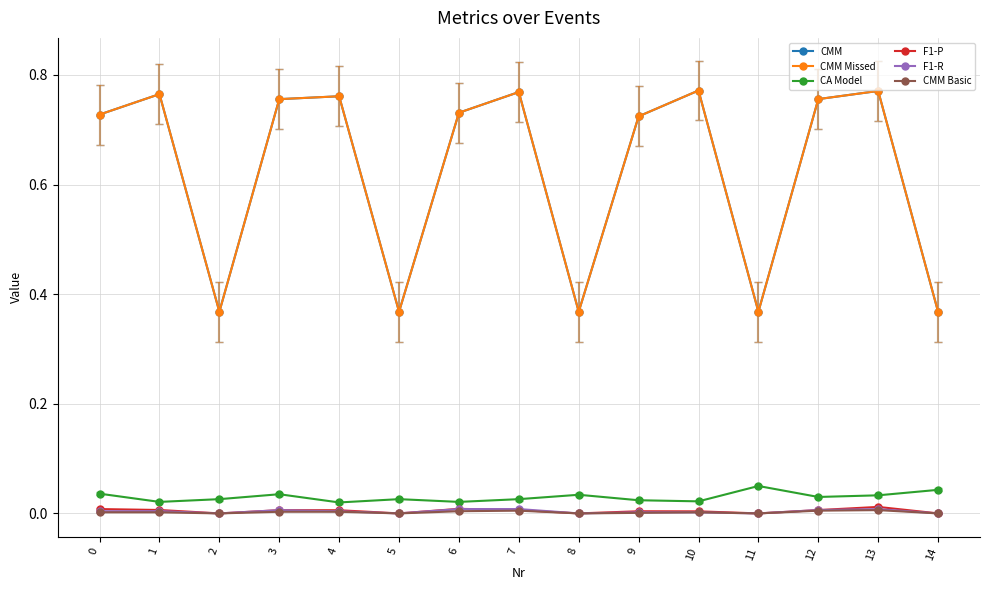

At which category is the sum across all series the highest?

13